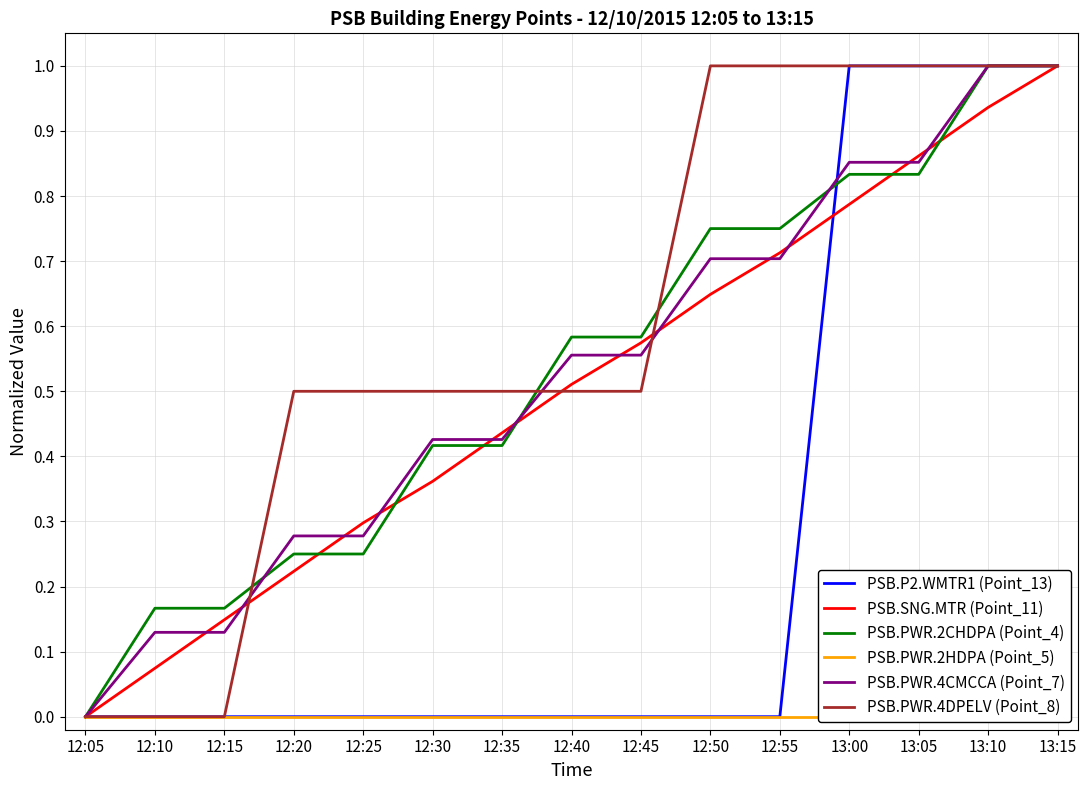

What is the sum of all PSB.PWR.2CHDPA (Point_4) values?

8.0